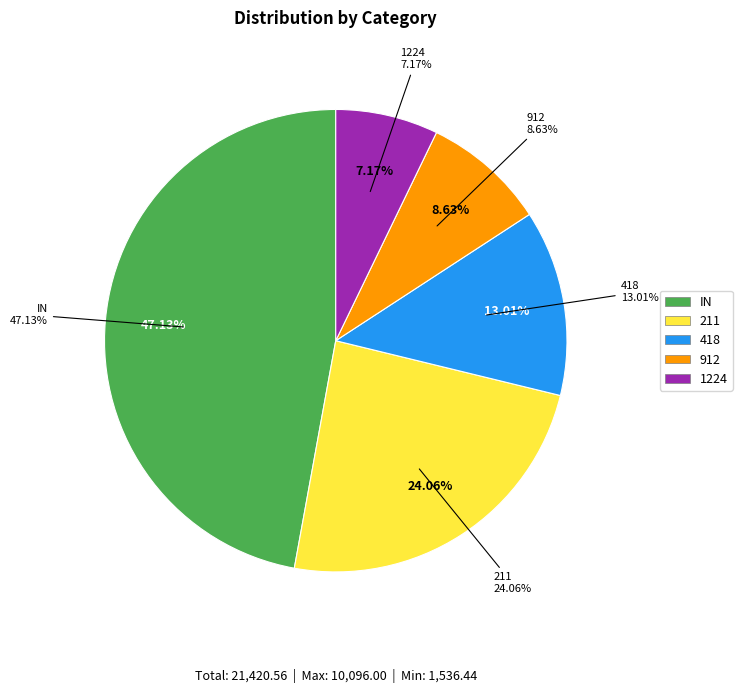

Rank the categories by value from highest to lowest.

IN, 211, 418, 912, 1224